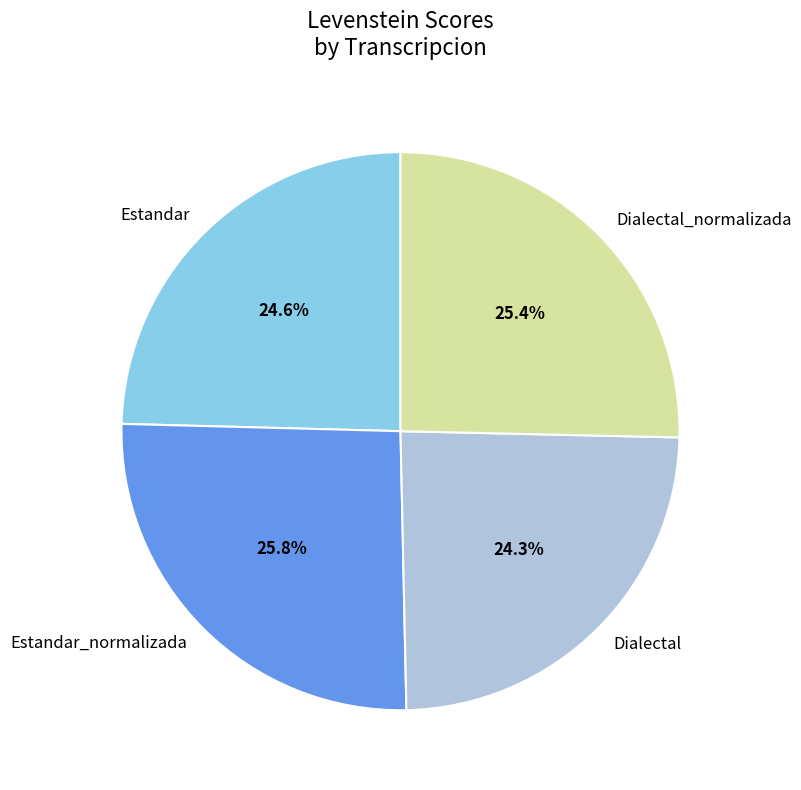

To the nearest percent, what portion does Dialectal_normalizada represent?

25%